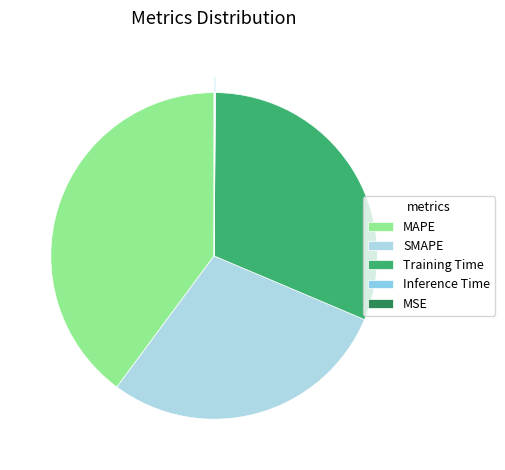

What percentage do Training Time and Inference Time together represent?

31.4%